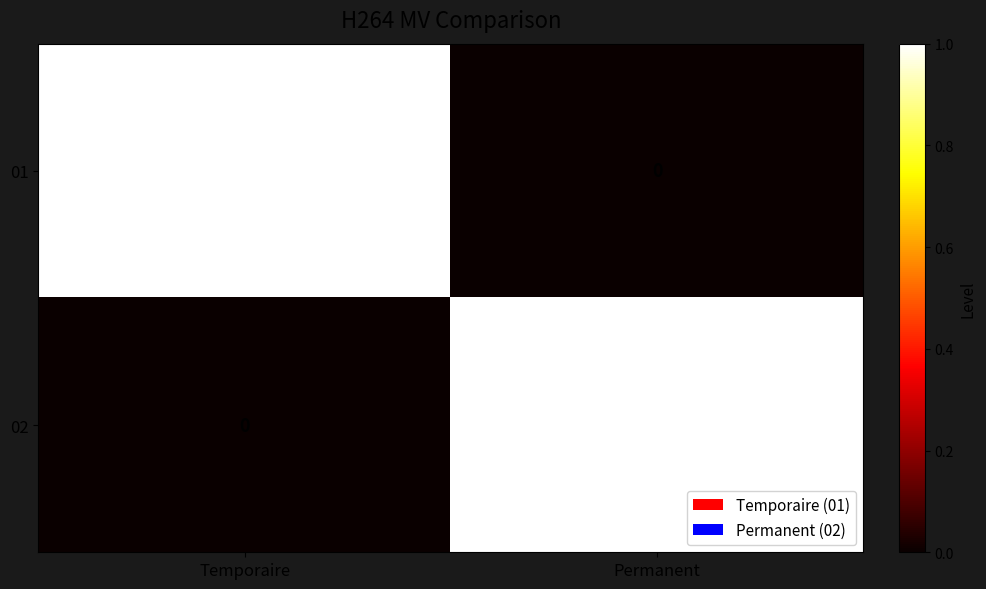

At which label is 01 closest to 0?

Permanent